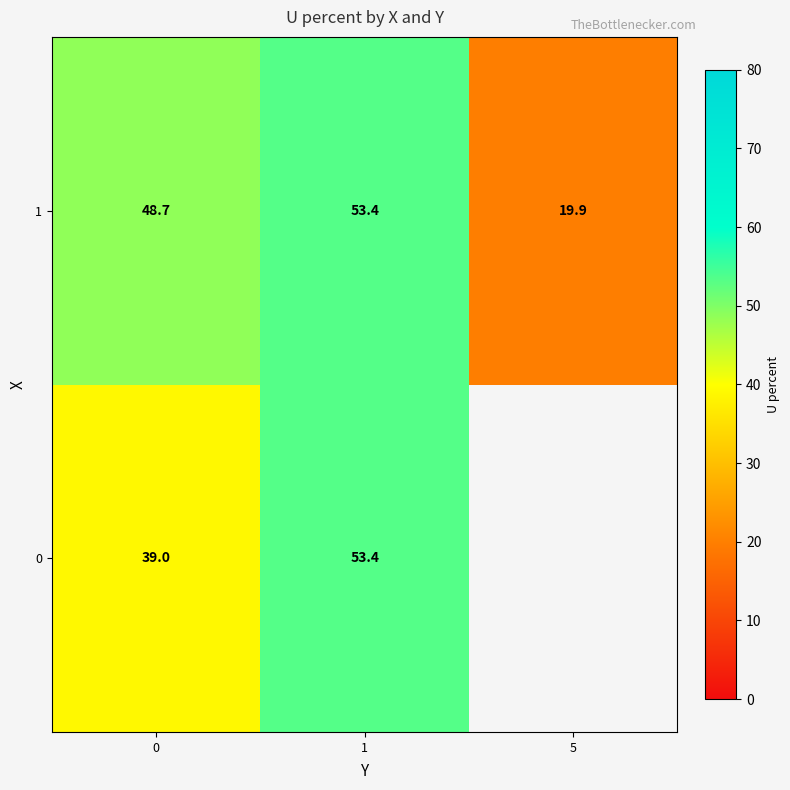

At how many categories does at least one series exceed 39?

2